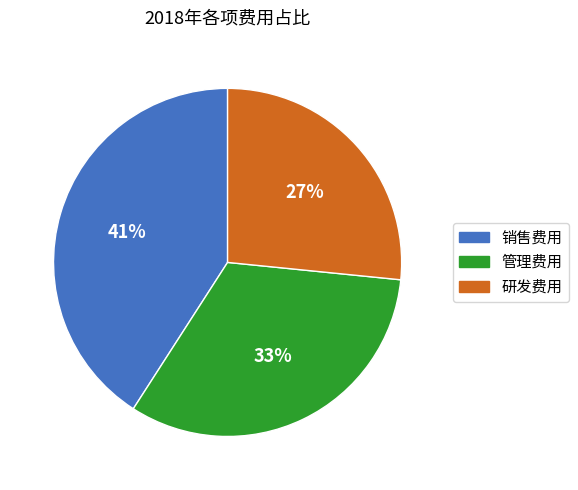

Rank the categories by value from highest to lowest.

销售费用, 管理费用, 研发费用